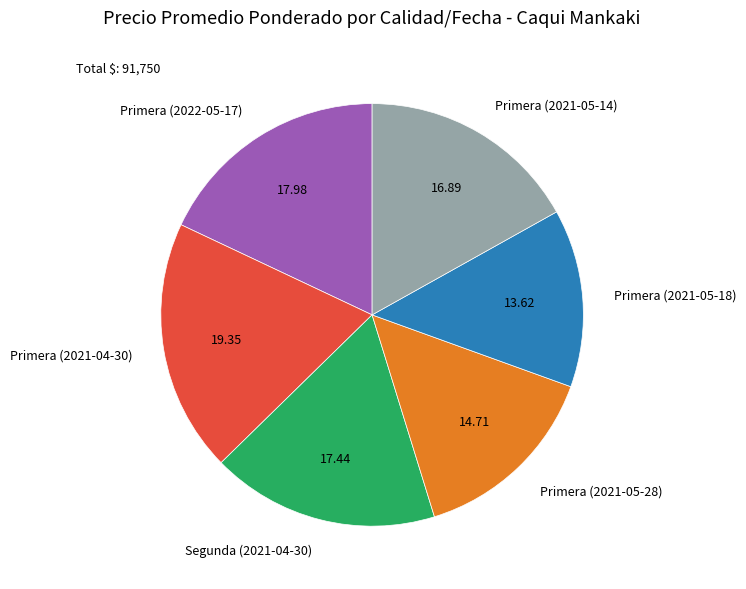

How many segments does this pie chart have?

6